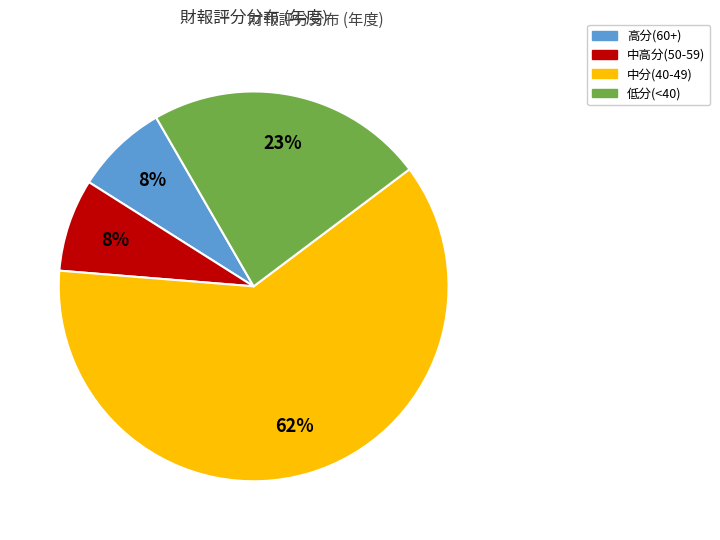

Is there a majority slice in this chart?

Yes